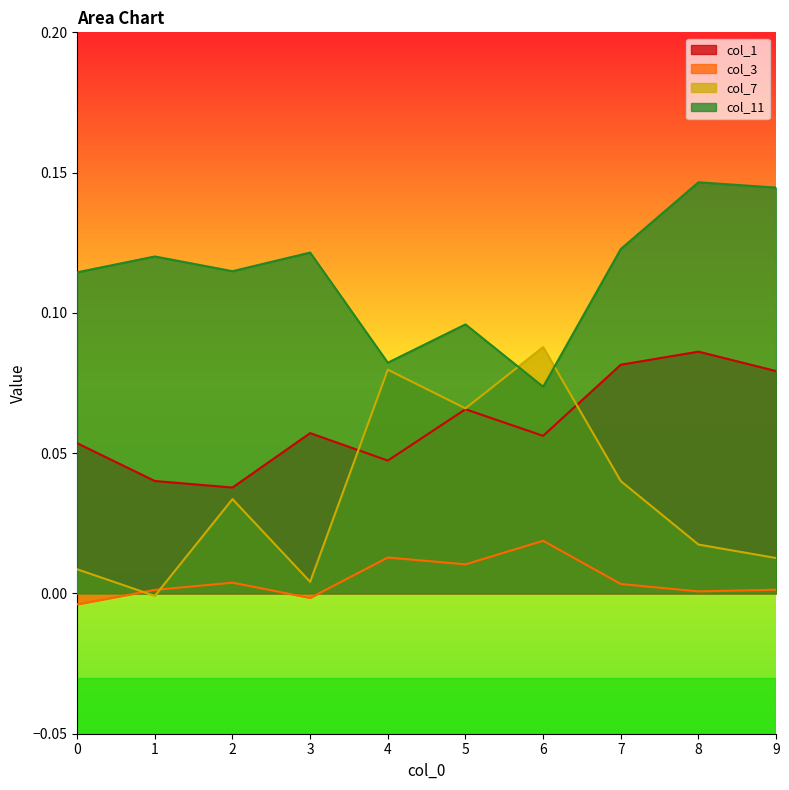

True or false: col_7 has a value of 0.0 at 2.

True